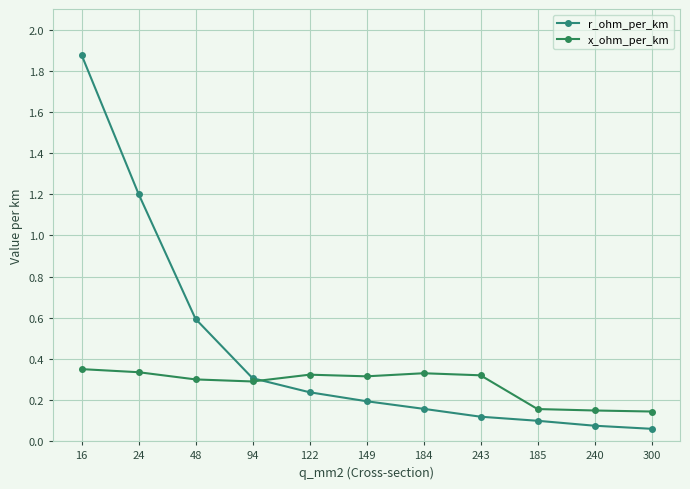

Which category has the lowest value in the r_ohm_per_km series?

300